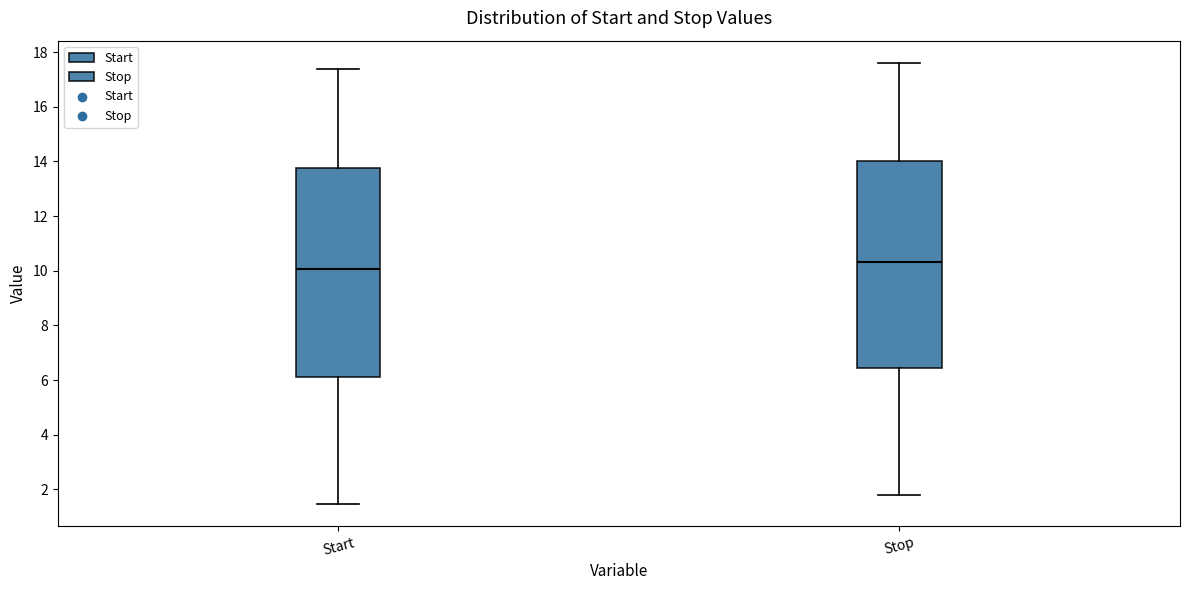

Where does the lower whisker of the box for Stop end on the y-axis? The values are not printed on the chart, so give them approximately, as read against the axis.

1.8